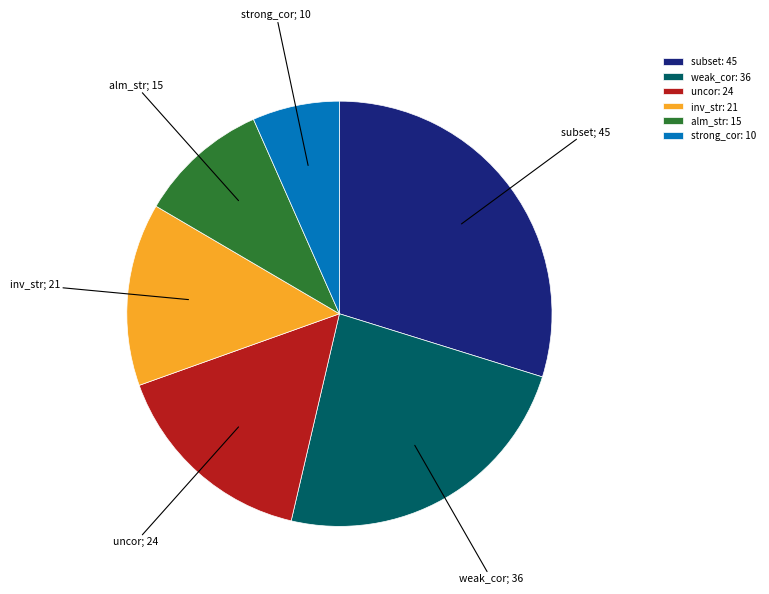

The subset slice represents 19% of the pie. True or false?

False